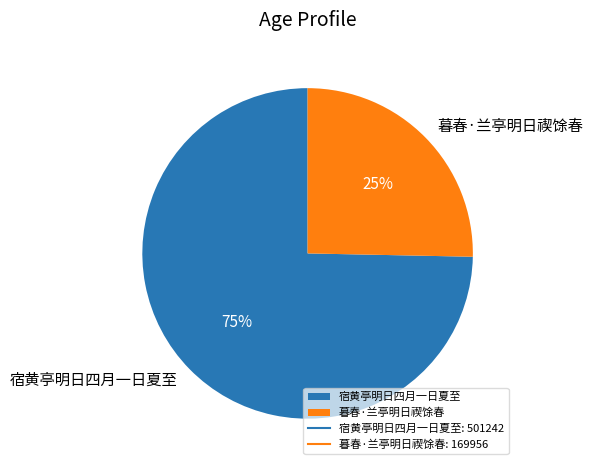

Count the number of slices in the pie.

2